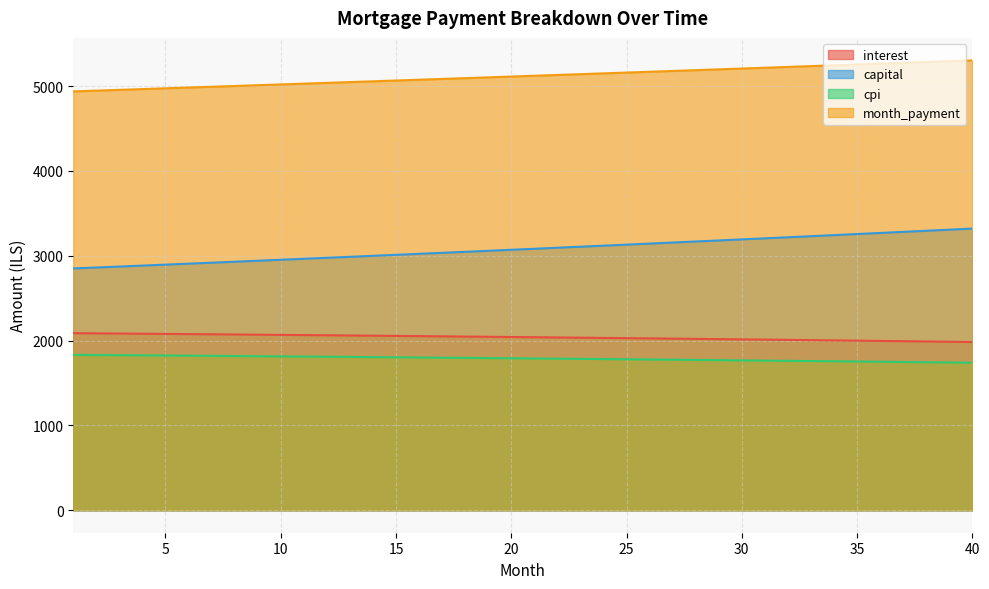

What is the total value across all series at 25?

12097.9